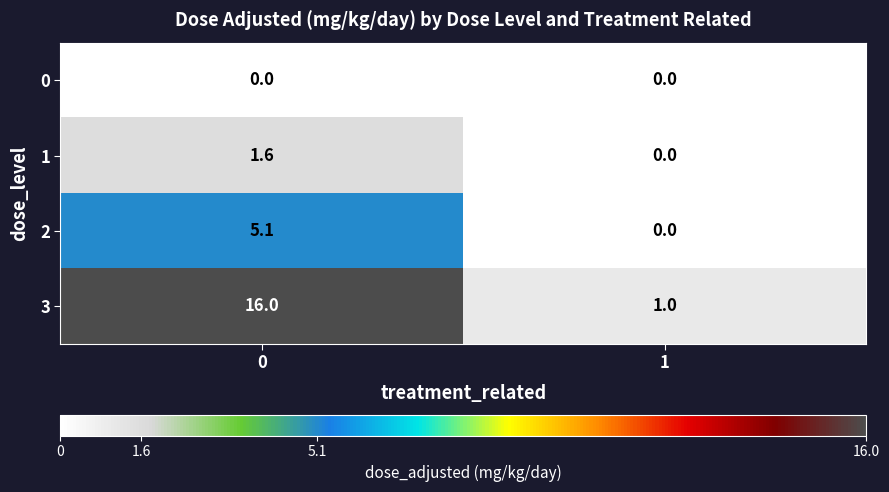

At how many categories does at least one series exceed 12?

1